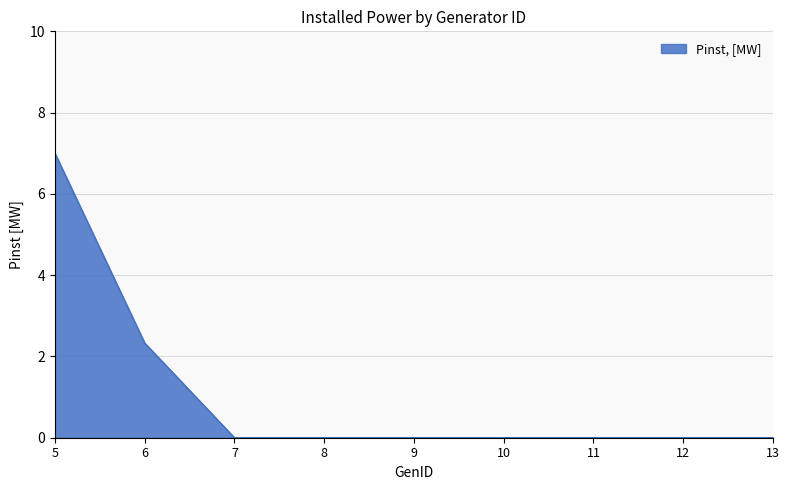

What is the approximate value at 6?

2.3